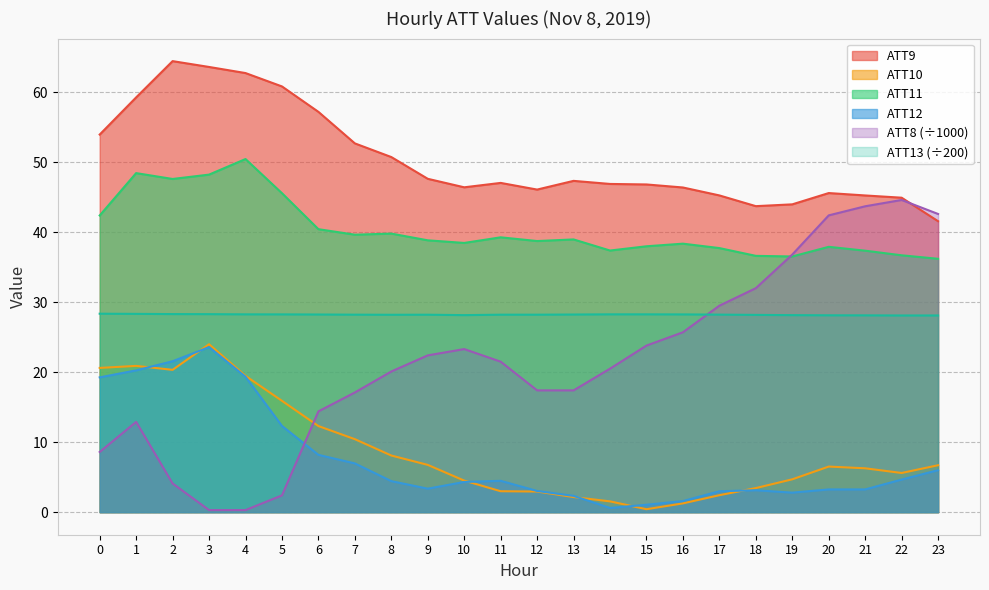

How many interior local valleys does the ATT12 series have?

3